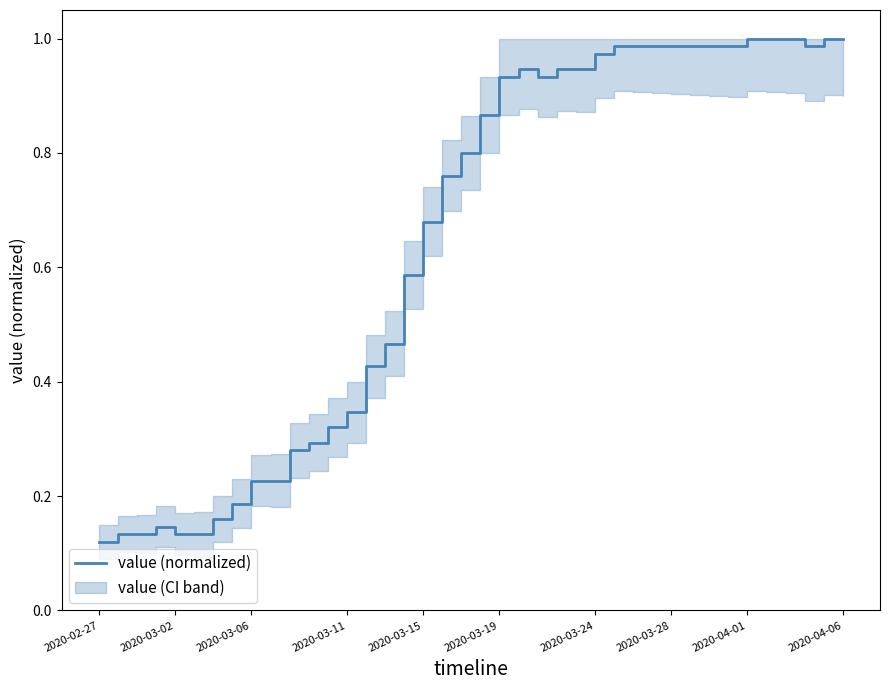

True or false: the data has more than 2 interior local peaks.

False